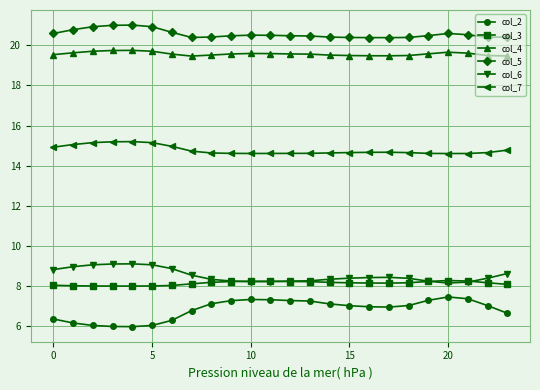

True or false: col_6 and col_2 intersect in this chart.

False